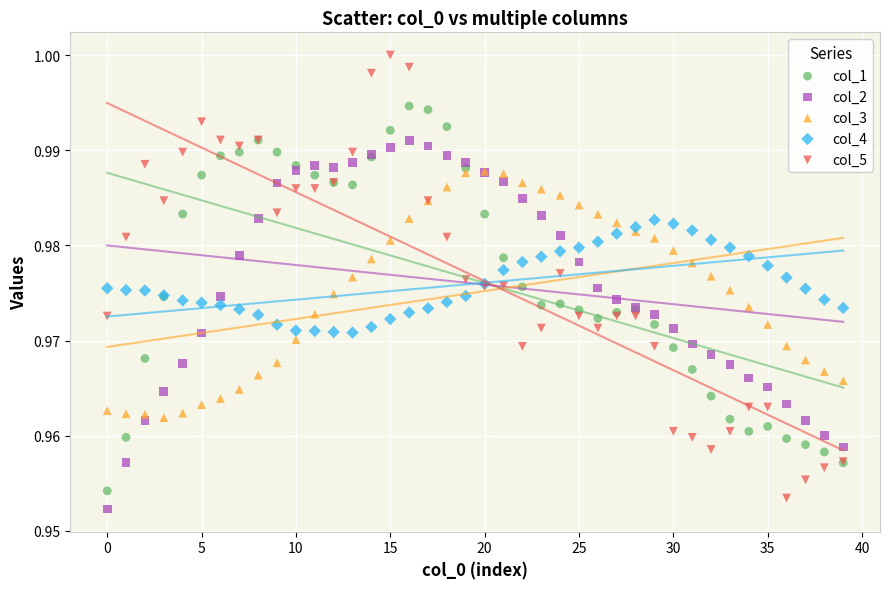

What are all the series names shown in the legend?

col_1, col_2, col_3, col_4, col_5